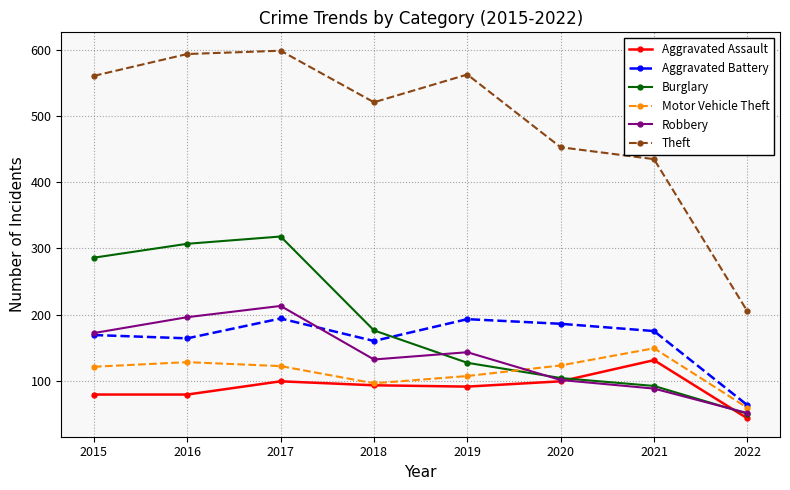

Which series has the widest spread of values?

Theft